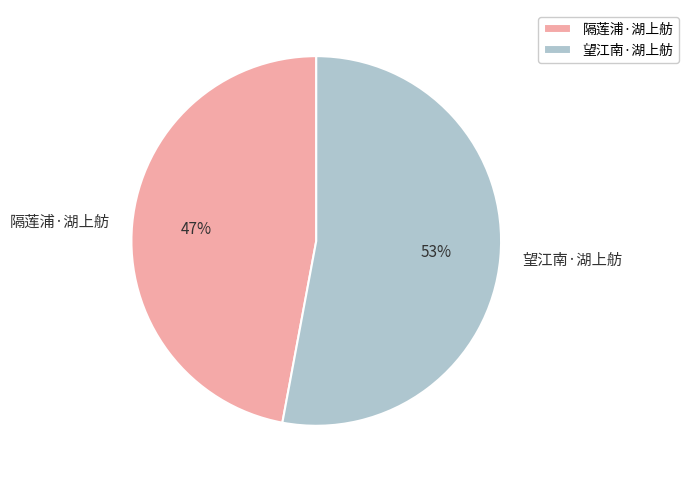

Between 隔莲浦·湖上舫 and 望江南·湖上舫, which is larger?

望江南·湖上舫